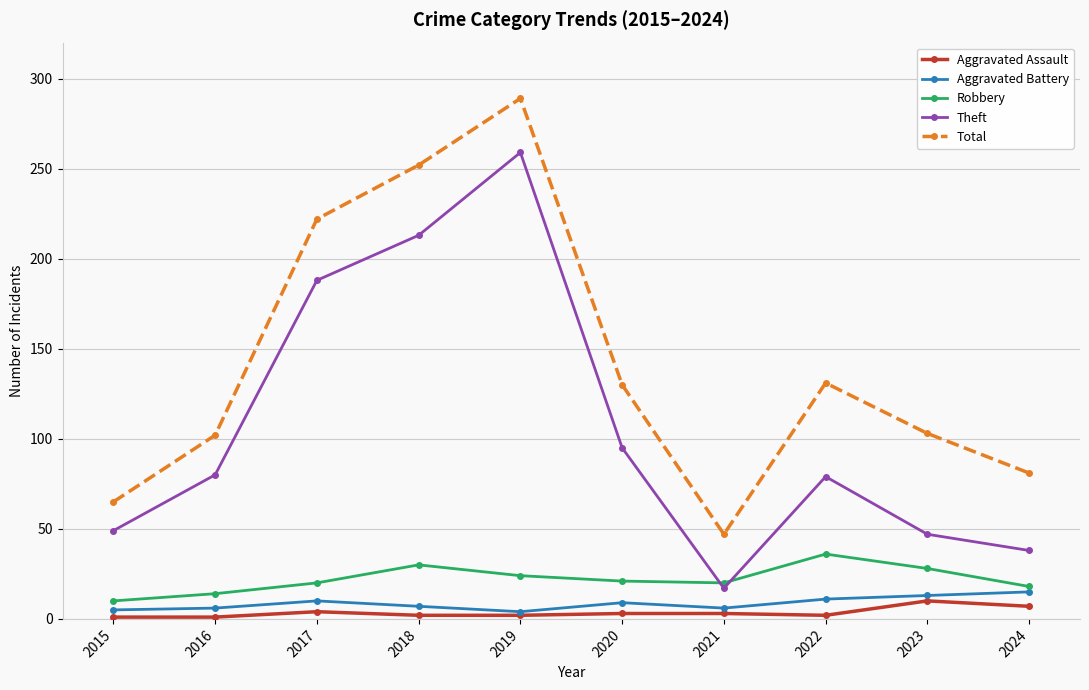

What is the highest value of the Theft series?

259